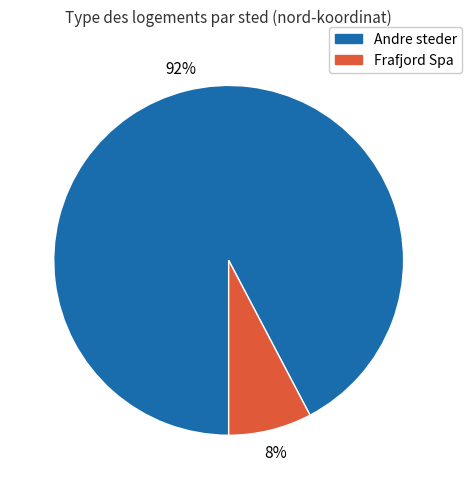

To the nearest percent, what is the average slice percentage?

50%